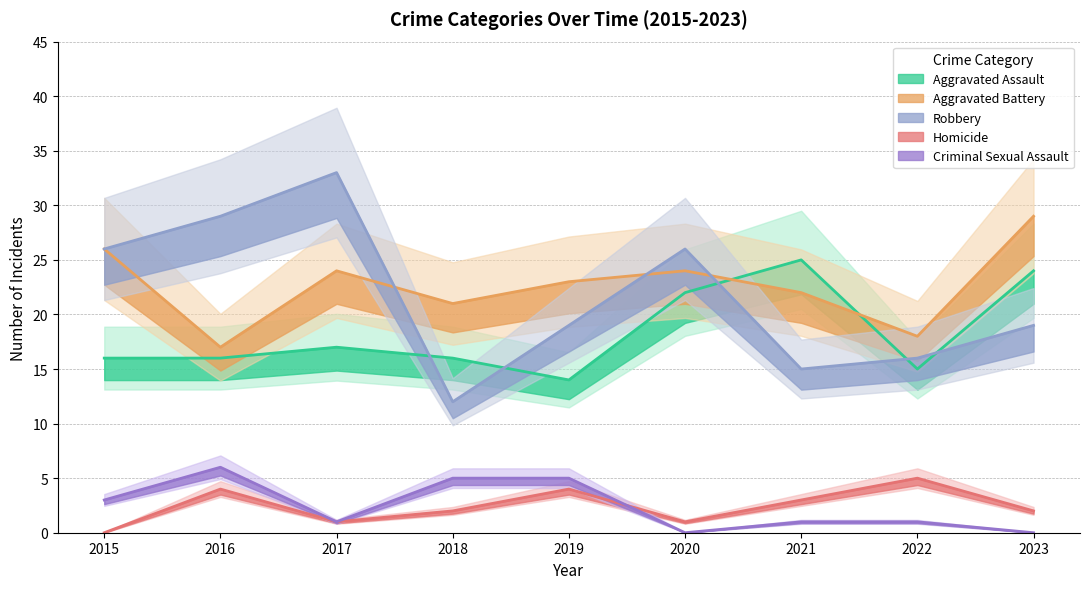

How many interior local peaks does the Aggravated Battery series have?

2